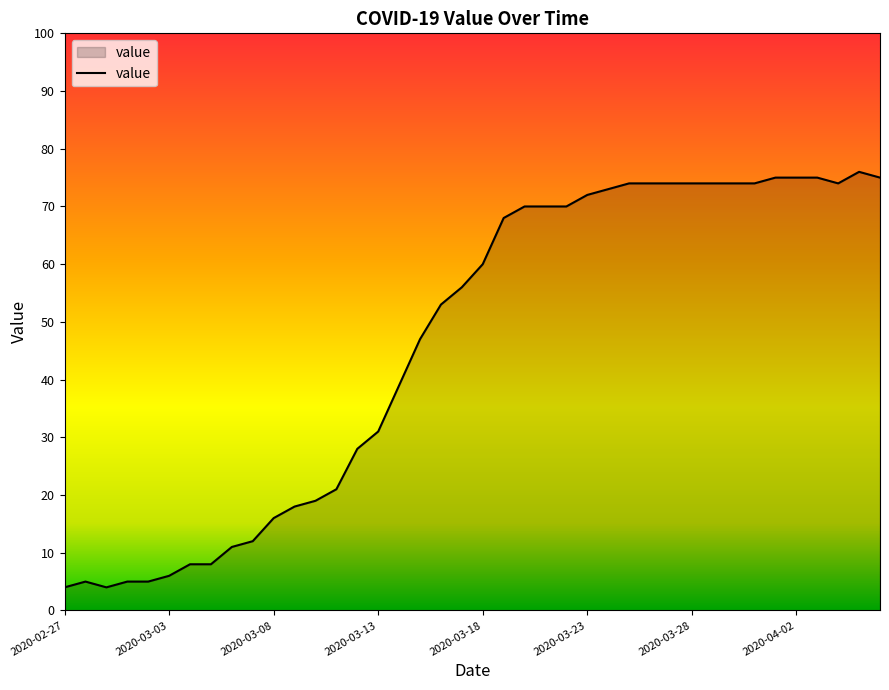

How many lines are shown in the chart?

1